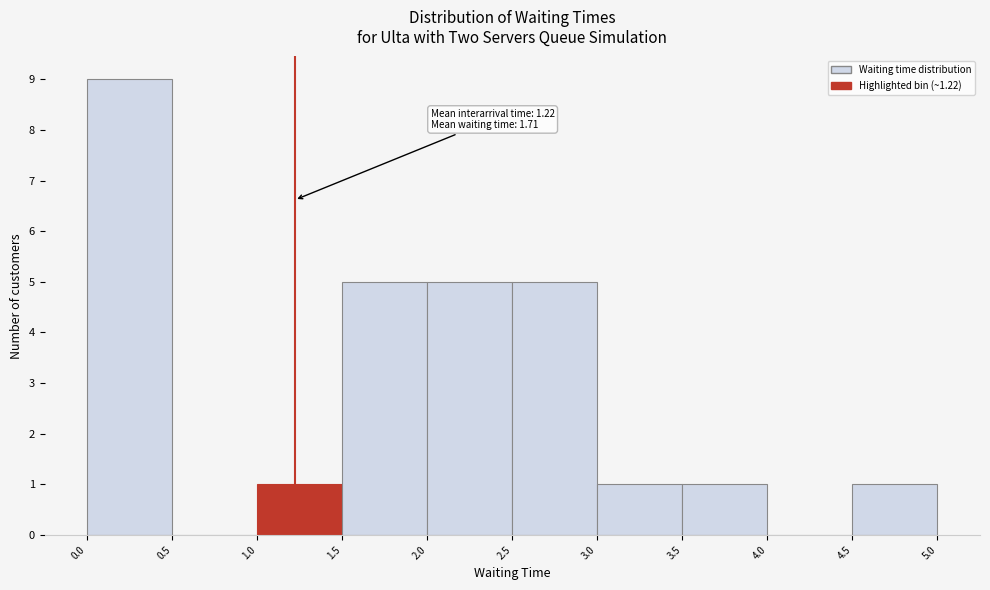

Over which range of the x-axis is the bar tallest?

0.0 to 0.5